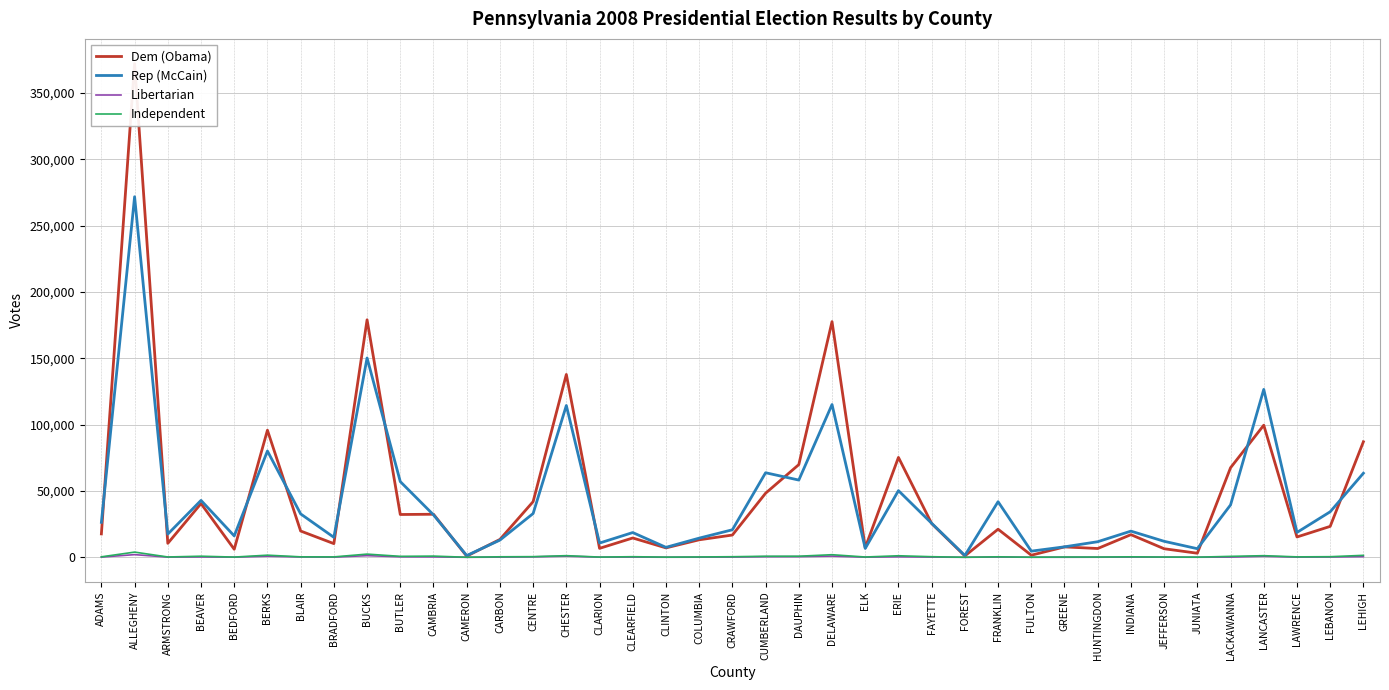

What position from the right is CAMERON?

28